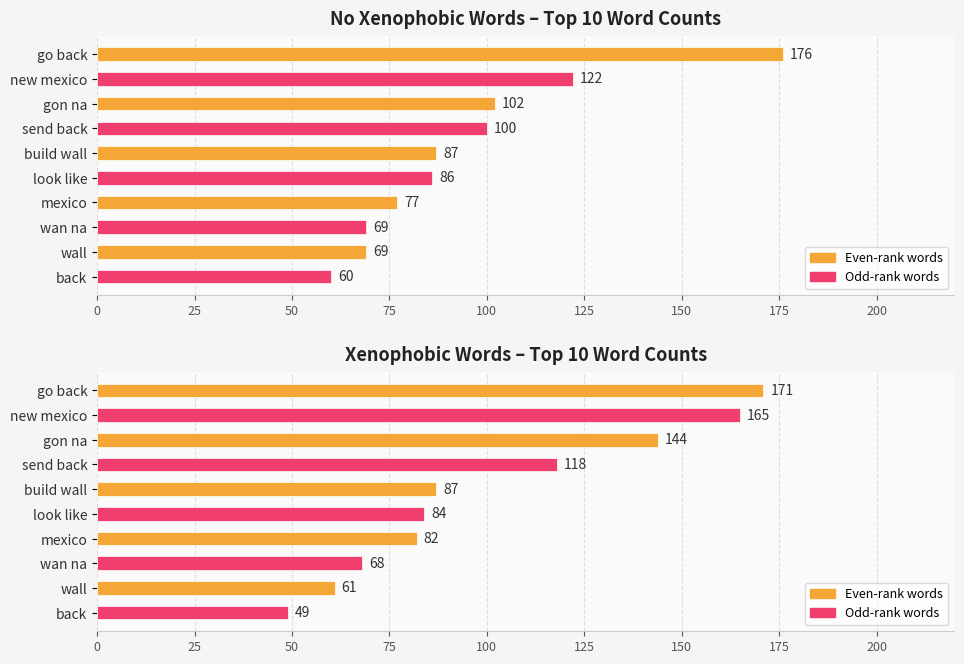

What is the value of the 7th bar from the left?

82